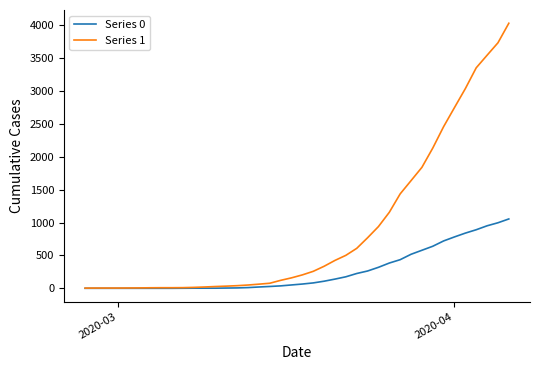

Rank the series by their maximum value, from highest to lowest.

Series 1, Series 0